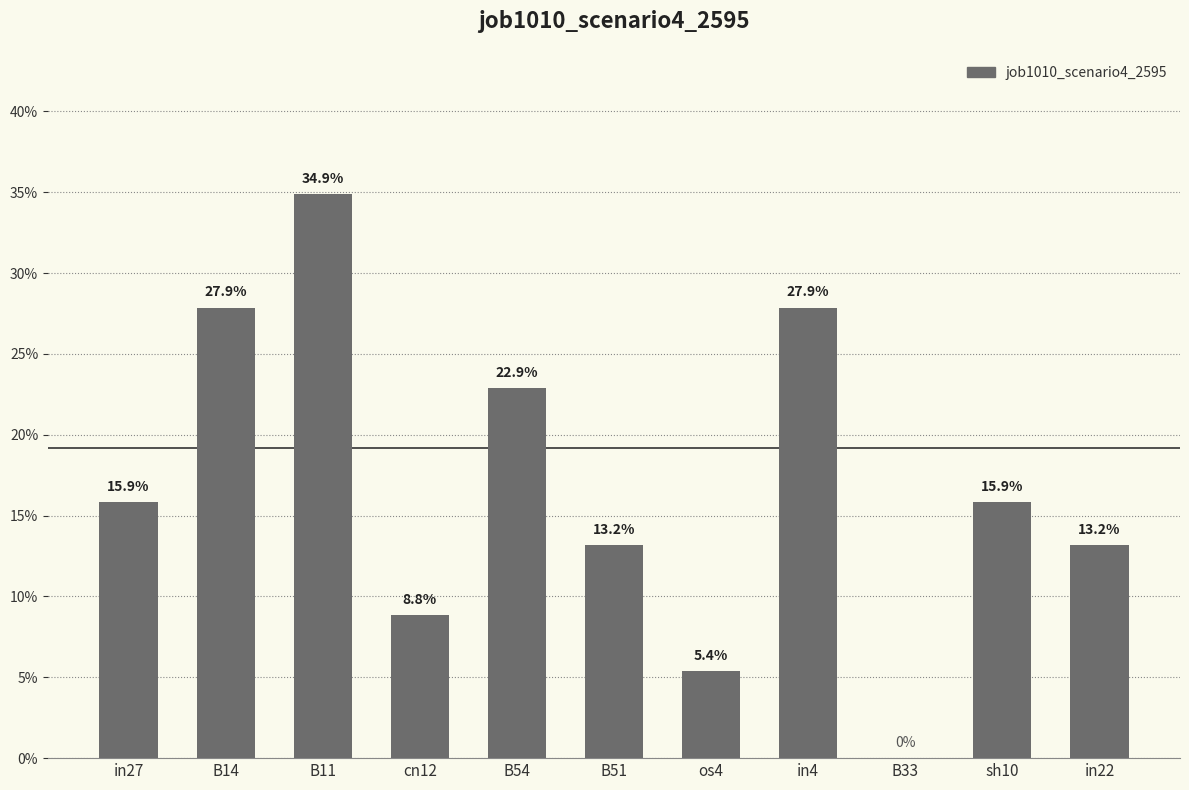

The chart shows a value of 0.3 at B14. True or false?

True